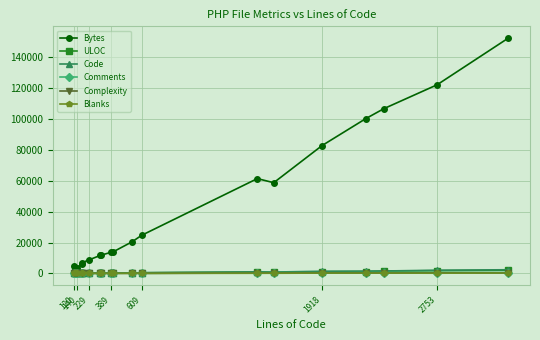

Which series ends up on top after the final intersection of Complexity and Blanks?

Complexity